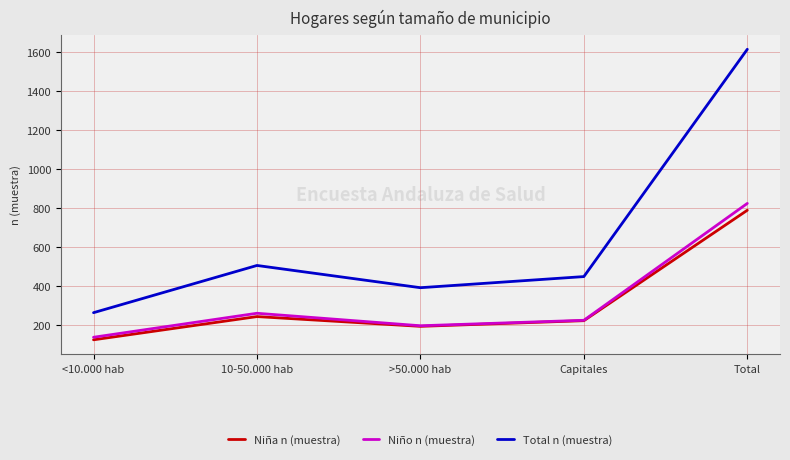

What is the spread (max minus min) of values at >50.000 hab?

198